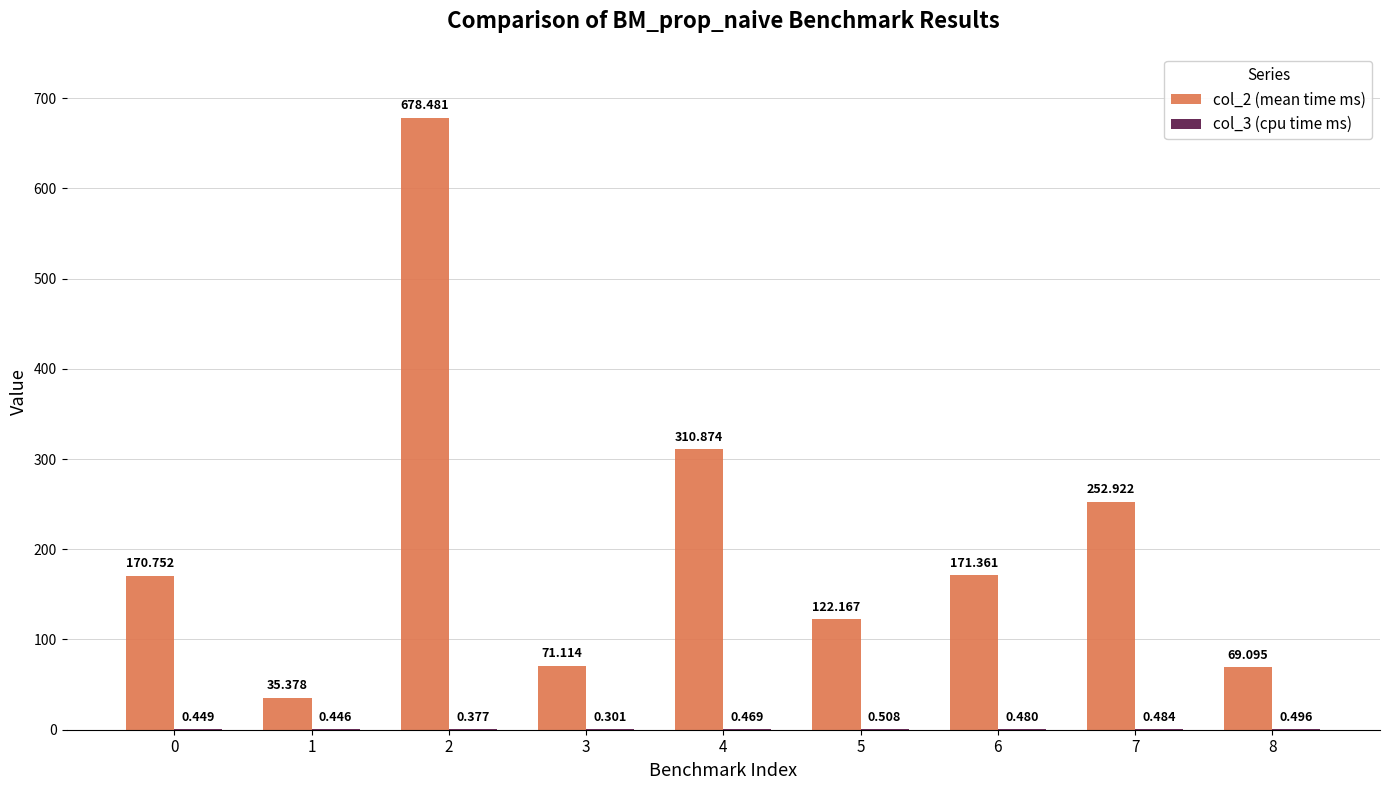

Does the chart contain stacked bars?

No